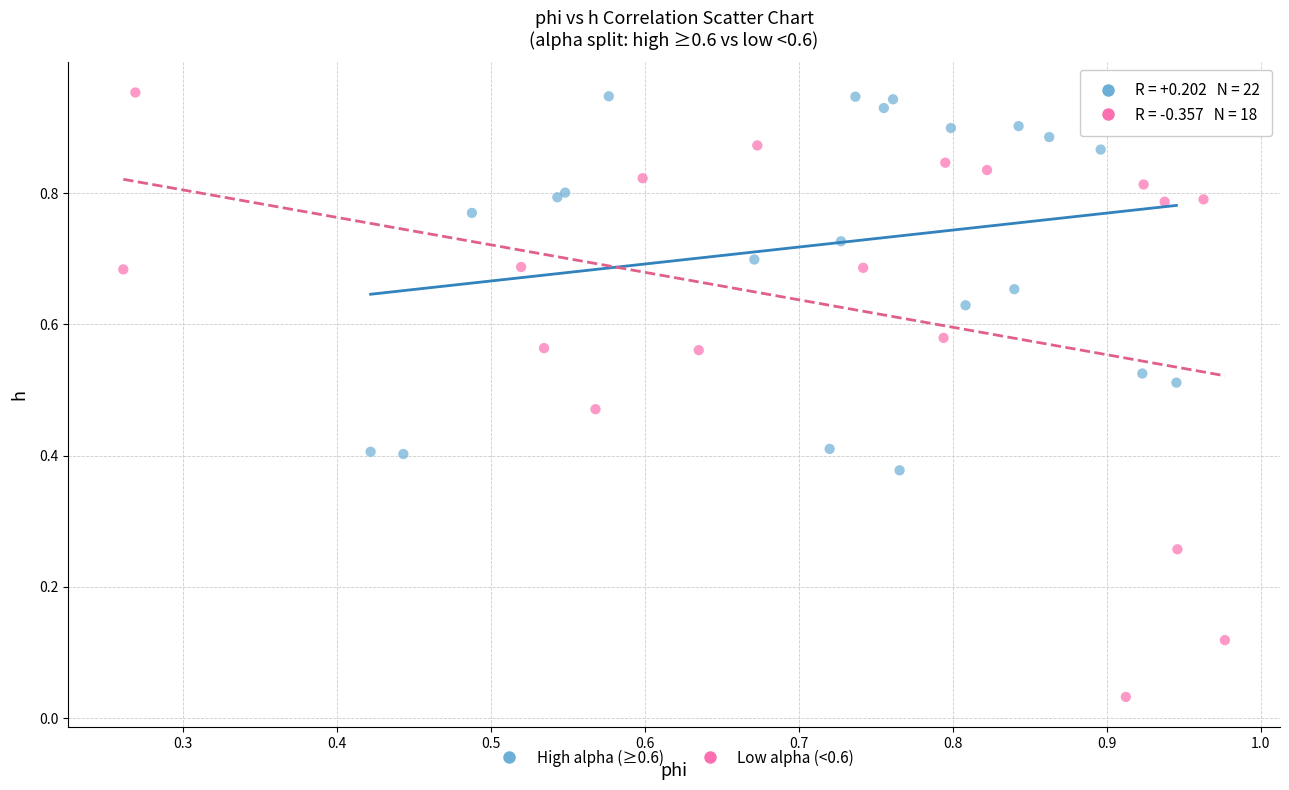

Which series contains the lowest Y value?

Low alpha (<0.6)